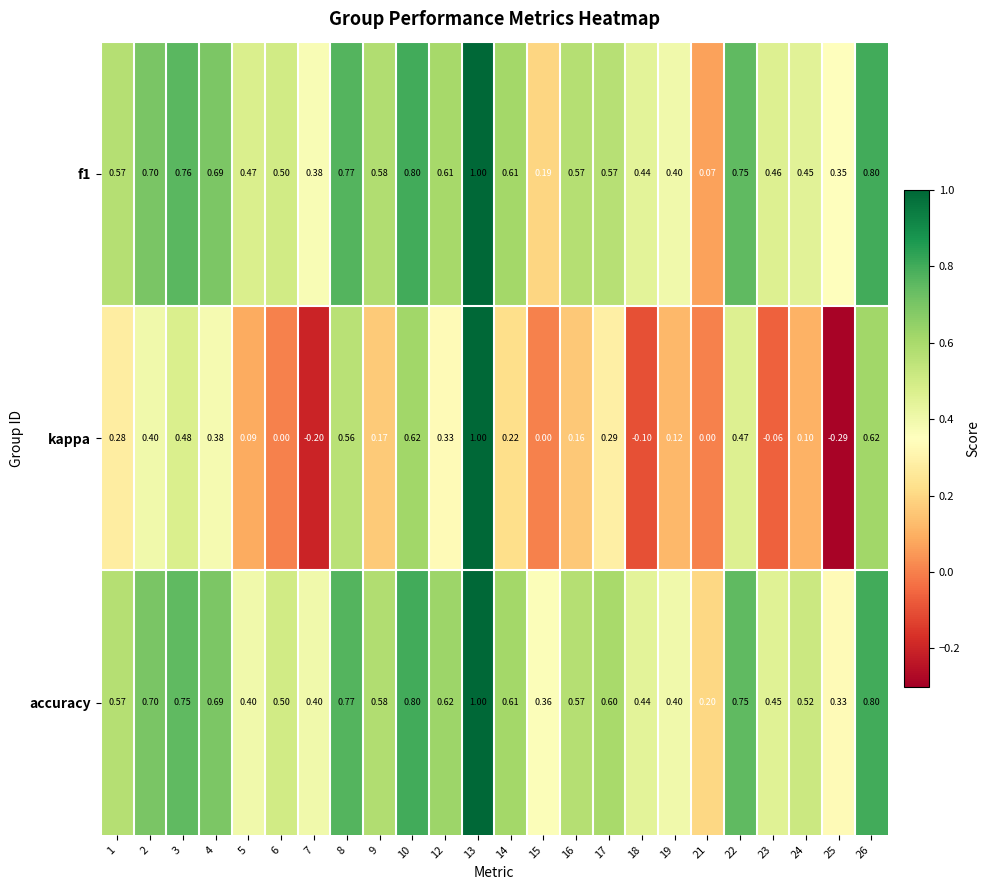

Which series has the widest spread of values?

kappa